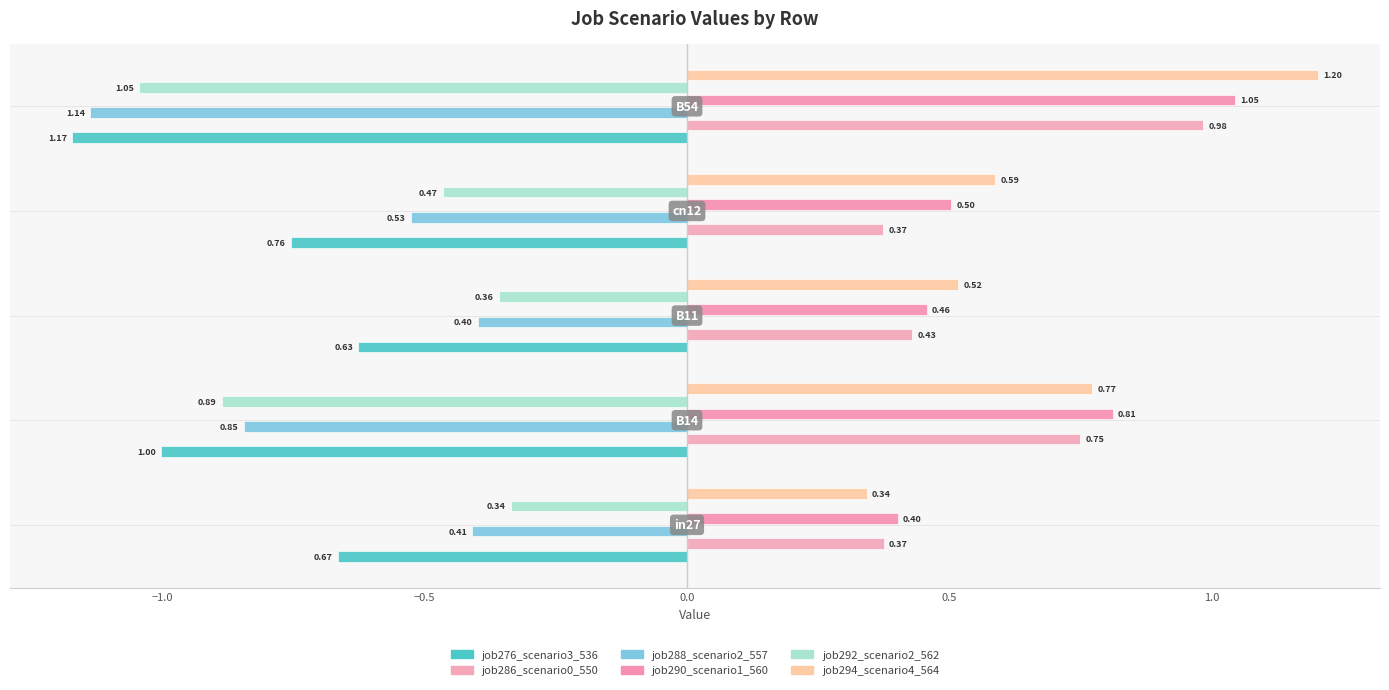

Count the number of categories in the chart.

5